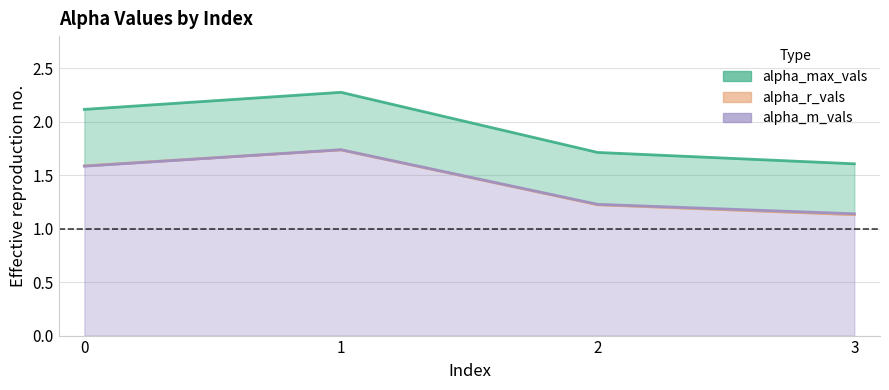

Which series changed the most between 2 and 3?

alpha_max_vals